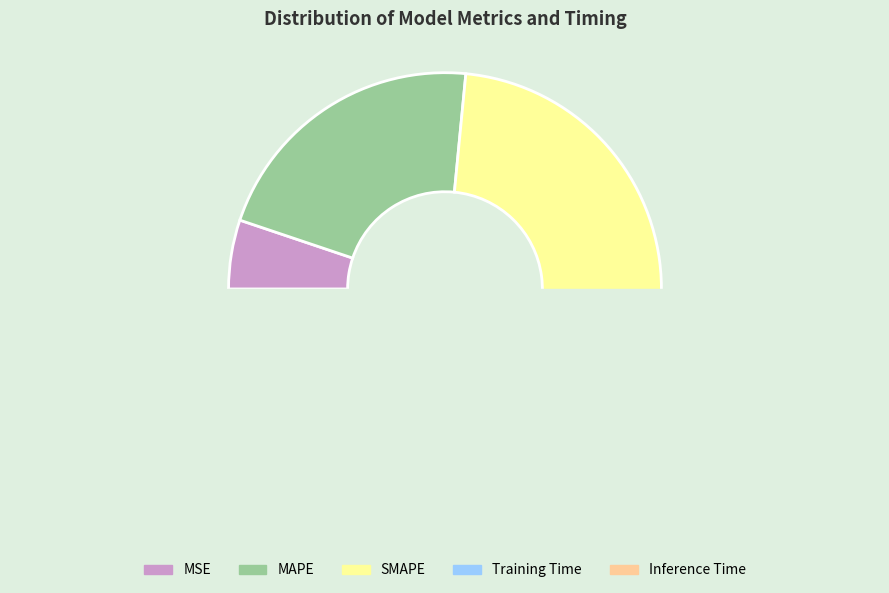

Does Training Time account for over 50% of the chart?

No